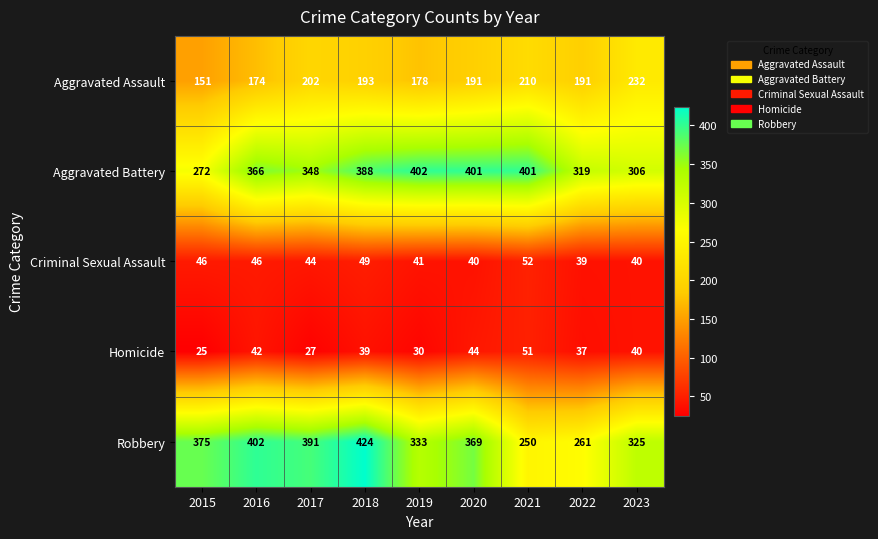

At which label does Criminal Sexual Assault first exceed 44?

2015